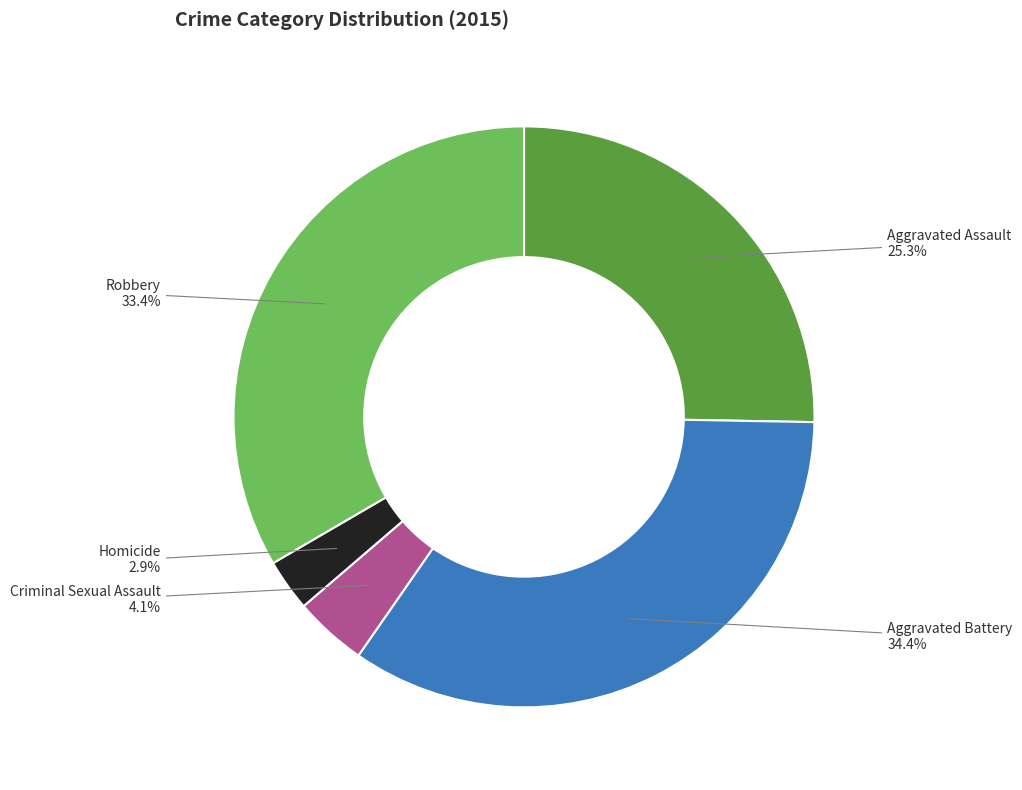

Does Criminal Sexual Assault represent more than half of the total?

No